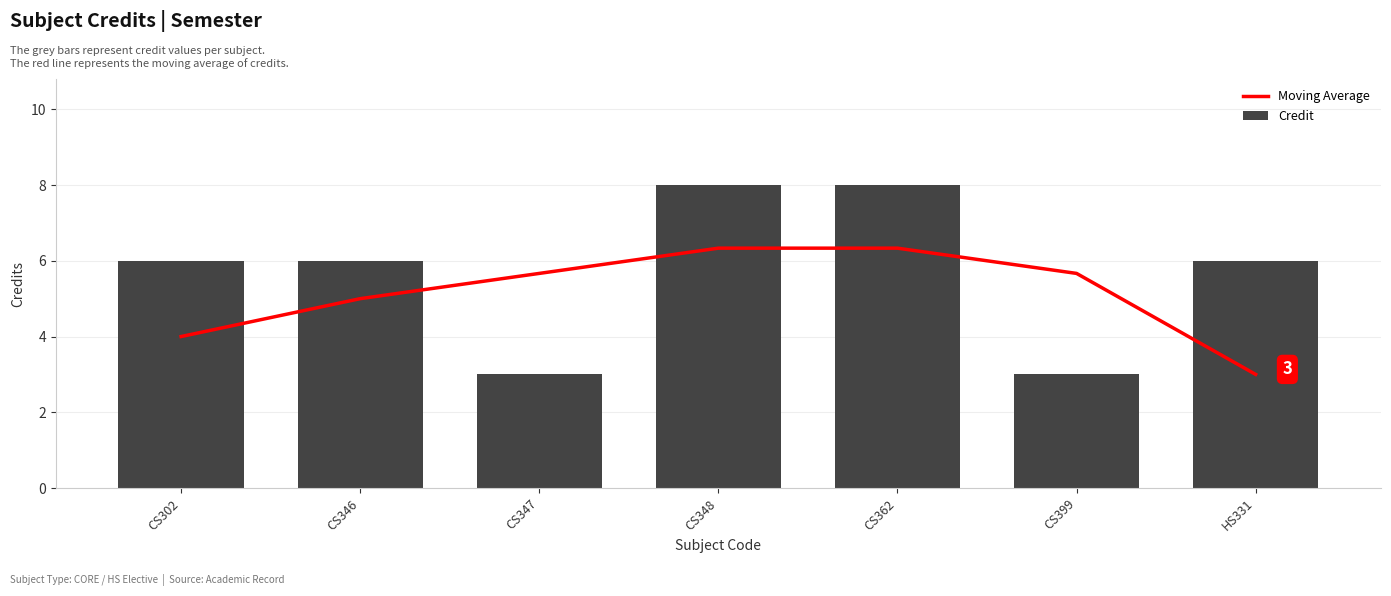

Is the value of Credit at CS362 greater than the value of Moving Average at HS331?

Yes